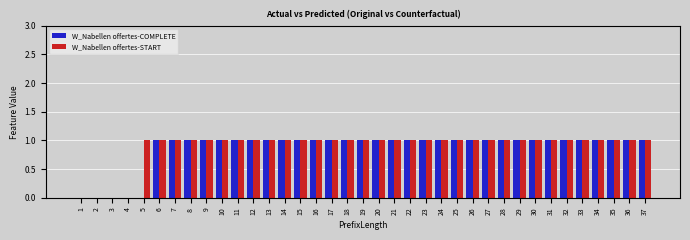

Between 5 and 30, which series saw the biggest shift?

W_Nabellen offertes-COMPLETE